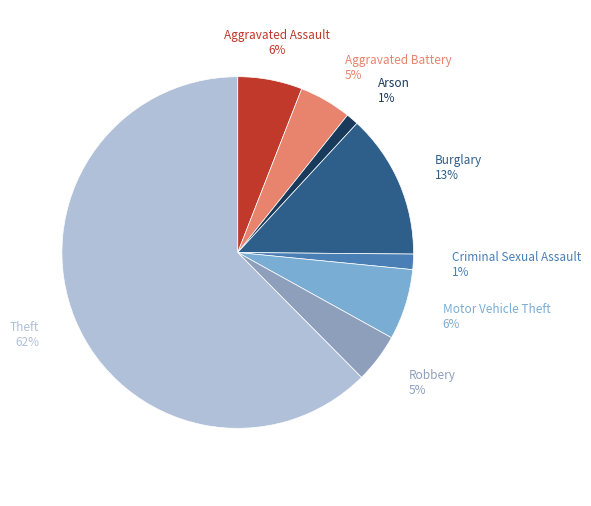

Is the sum of Burglary and Arson greater than half?

No